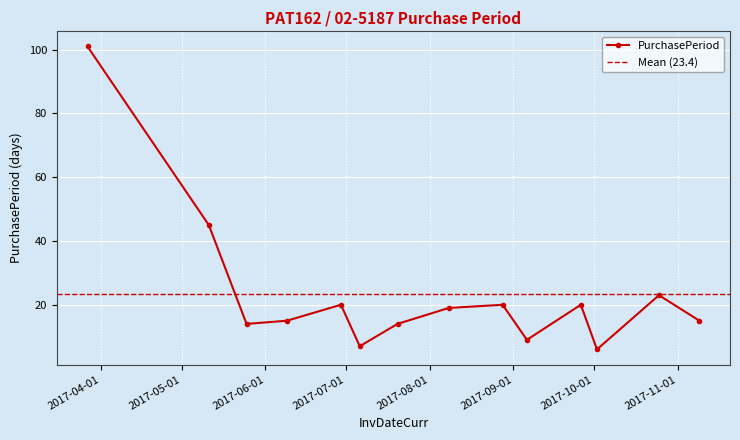

What is the average value?

23